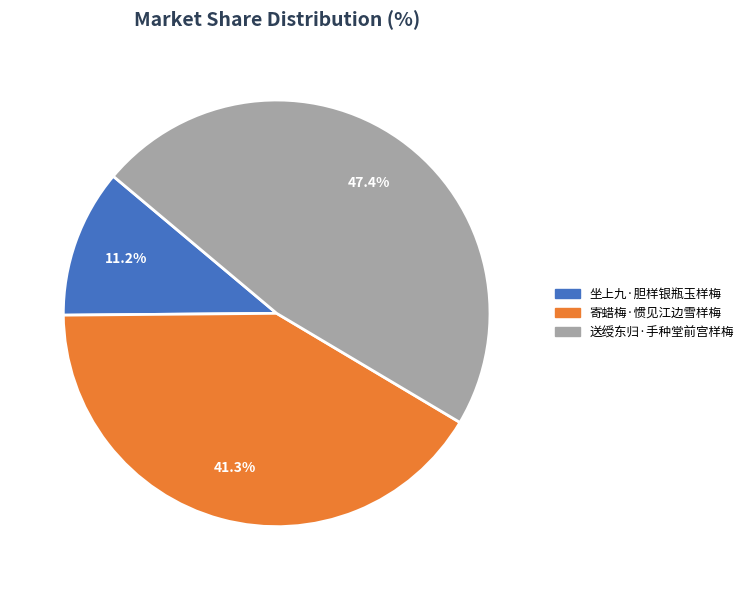

How many segments does this pie chart have?

3